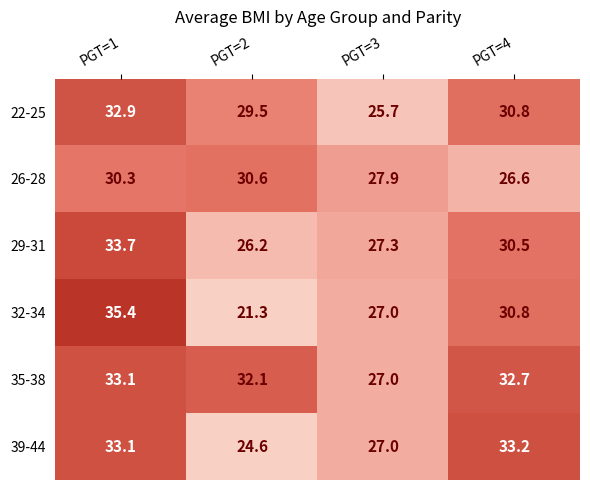

What is the minimum value for 35-38?

27.0